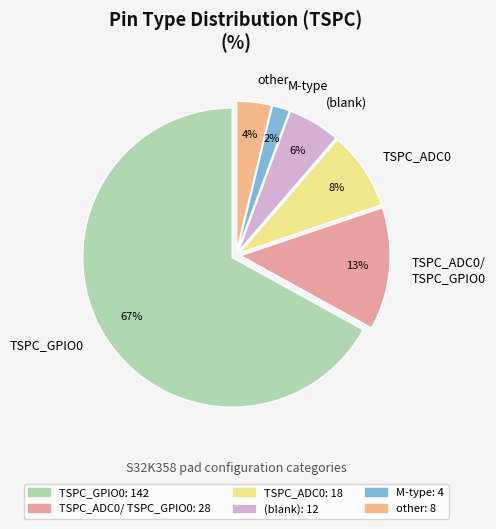

Is the sum of TSPC_ADC0 and TSPC_GPIO0 greater than half?

Yes